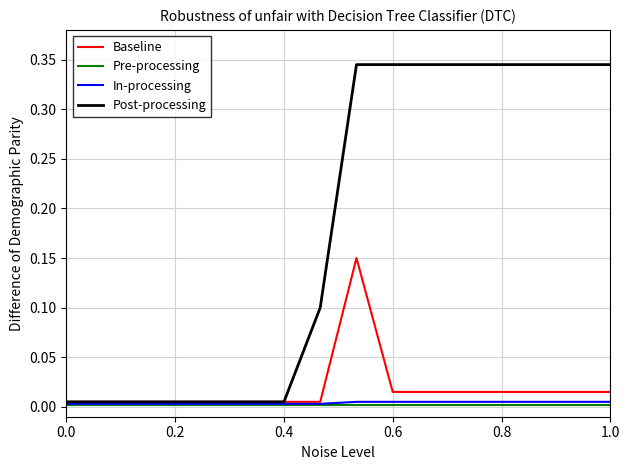

Which series has the largest total across all categories?

Post-processing